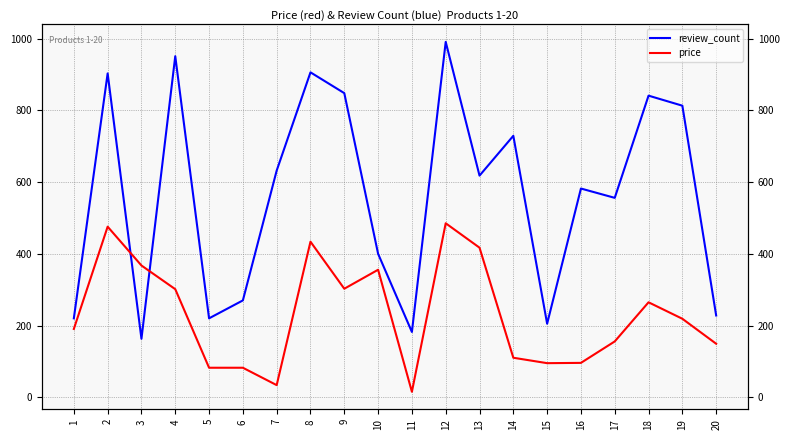

Reading left to right, transcribe all the data shown in this chart.

review_count: 220.0	903.0	163.0	951.0	220.0	270.0	632.0	906.0	848.0	400.0	182.0	991.0	618.0	729.0	205.0	582.0	556.0	841.0	813.0	228.0
price: 190.4	475.6	367.3	301.3	82.2	82.2	33.8	433.8	302.6	355.5	15.2	485.1	417.1	110.1	95.0	95.8	155.6	264.8	218.8	149.2